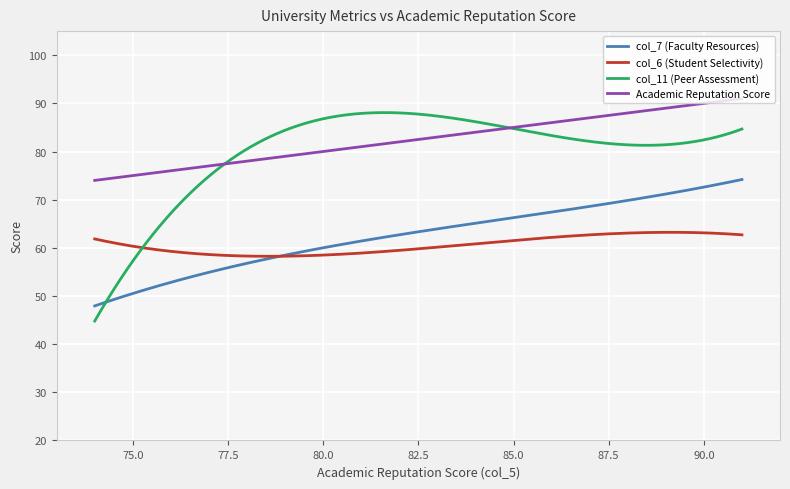

Rank the series by their maximum value, from lowest to highest.

col_6 (Student Selectivity), col_7 (Faculty Resources), col_11 (Peer Assessment), Academic Reputation Score